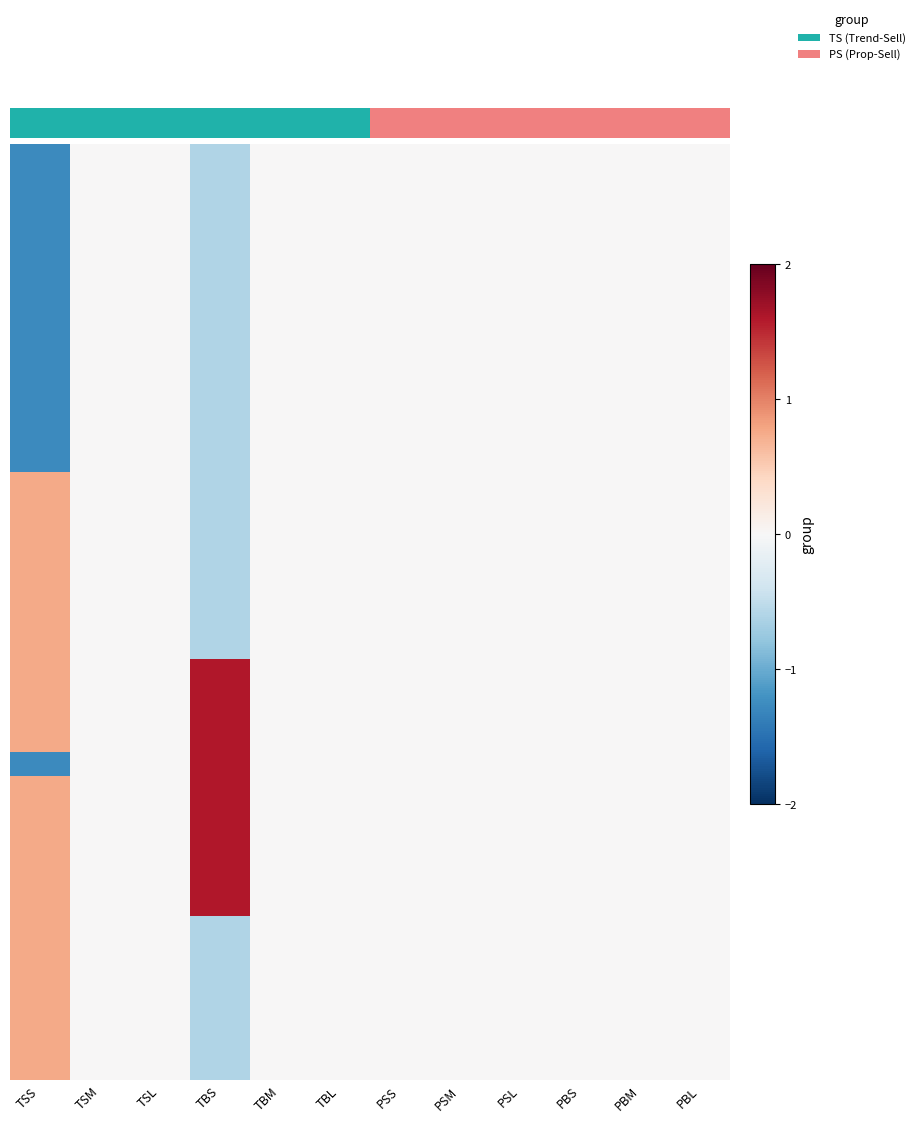

Count the number of categories in the chart.

12